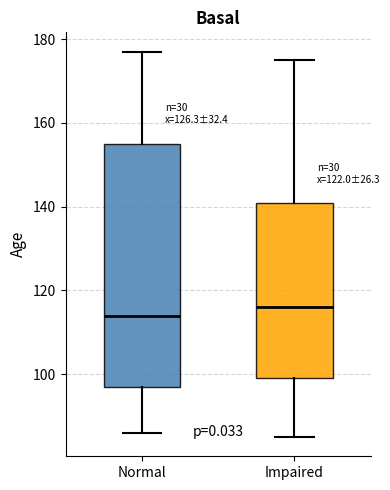

Reading left to right, transcribe this box plot: for each box, give where its median line is, the range the box spans, and where its two whiskers end, as read against the y-axis. The values are not printed on the chart, so give them approximately, as read against the axis.

Normal: median 114, box 98 to 156, whiskers 86 to 178
Impaired: median 116, box 100 to 140, whiskers 86 to 176